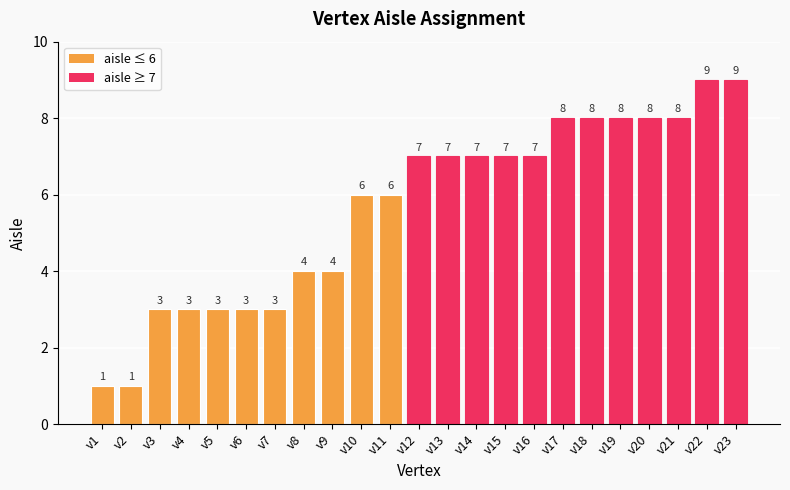

What is the sum of the values at v3 and v16?

10